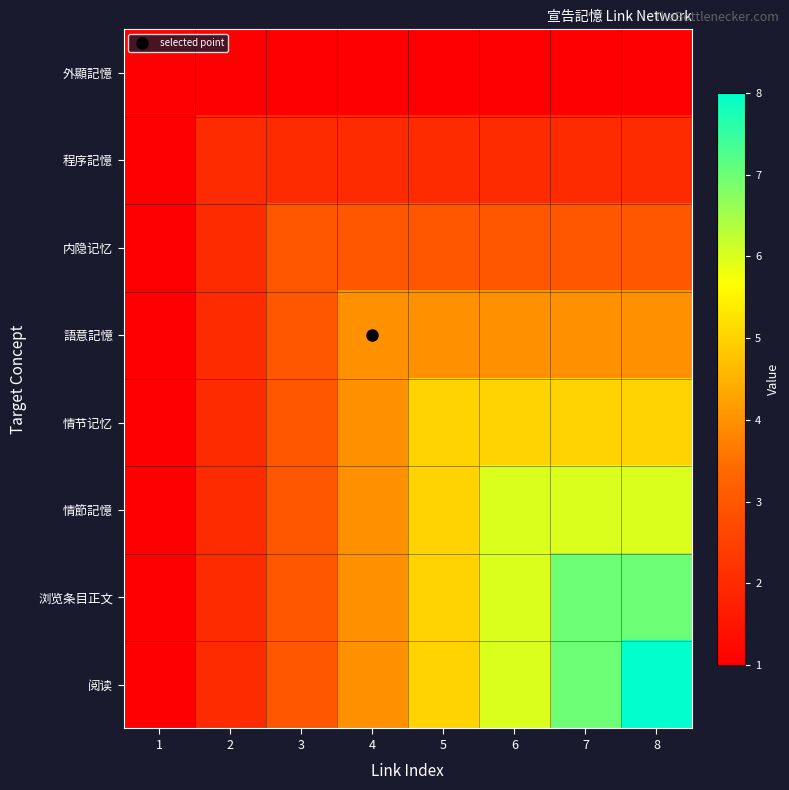

Reading left to right, list all the values displayed in this chart.

外顯記憶: 1=1	2=1	3=1	4=1	5=1	6=1	7=1	8=1
程序記憶: 1=1	2=2	3=2	4=2	5=2	6=2	7=2	8=2
内隐记忆: 1=1	2=2	3=3	4=3	5=3	6=3	7=3	8=3
語意記憶: 1=1	2=2	3=3	4=4	5=4	6=4	7=4	8=4
情节记忆: 1=1	2=2	3=3	4=4	5=5	6=5	7=5	8=5
情節記憶: 1=1	2=2	3=3	4=4	5=5	6=6	7=6	8=6
浏览条目正文: 1=1	2=2	3=3	4=4	5=5	6=6	7=7	8=7
阅读: 1=1	2=2	3=3	4=4	5=5	6=6	7=7	8=8